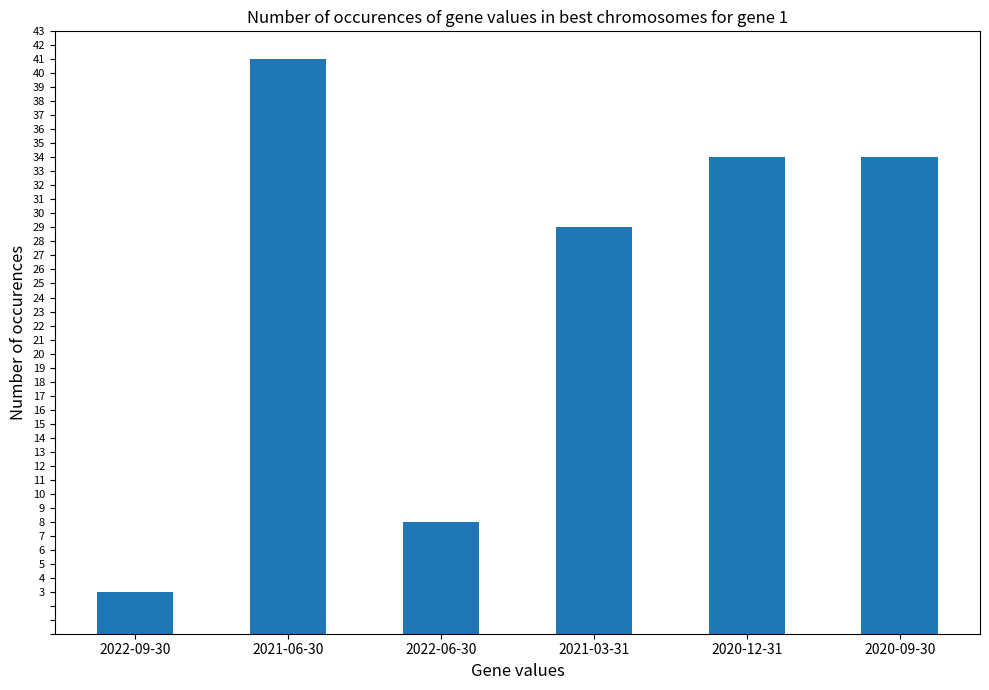

Approximately how many times larger is the value at 2022-06-30 compared to 2021-03-31?

0.3